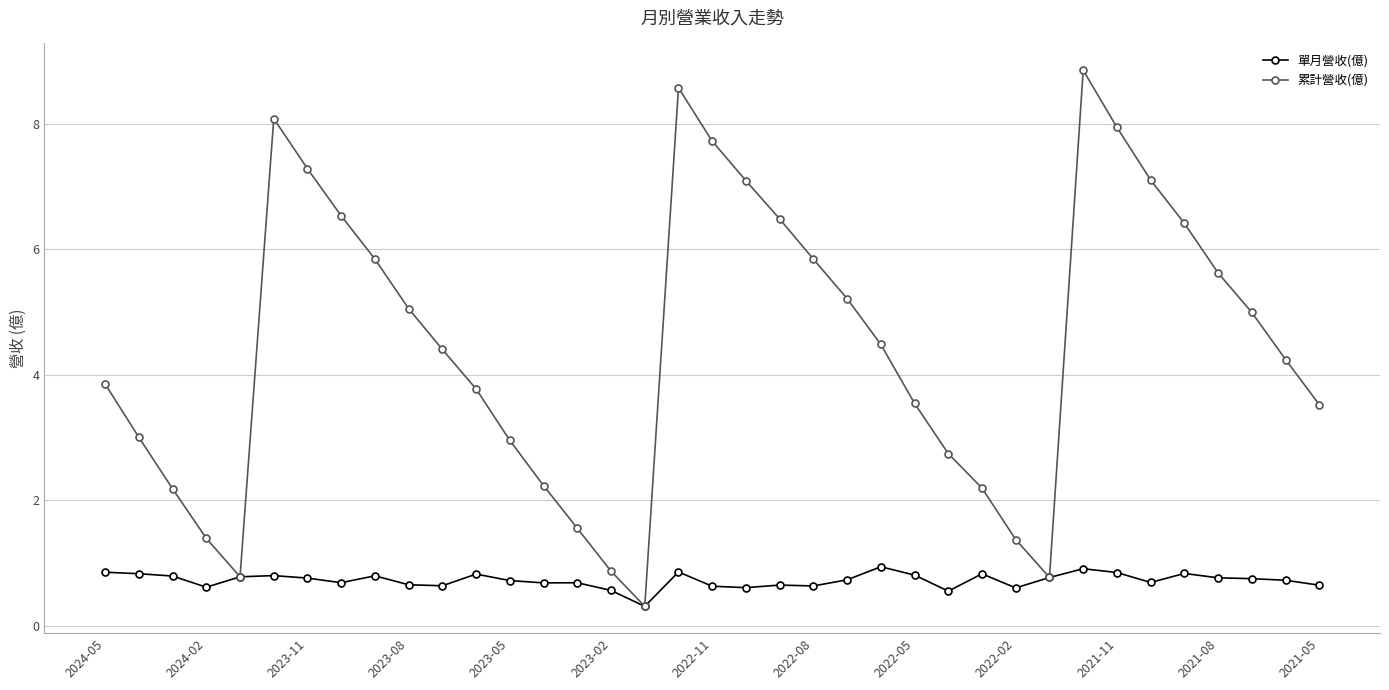

What is the value of the 單月營收(億) point at the 2nd from the left?

0.8